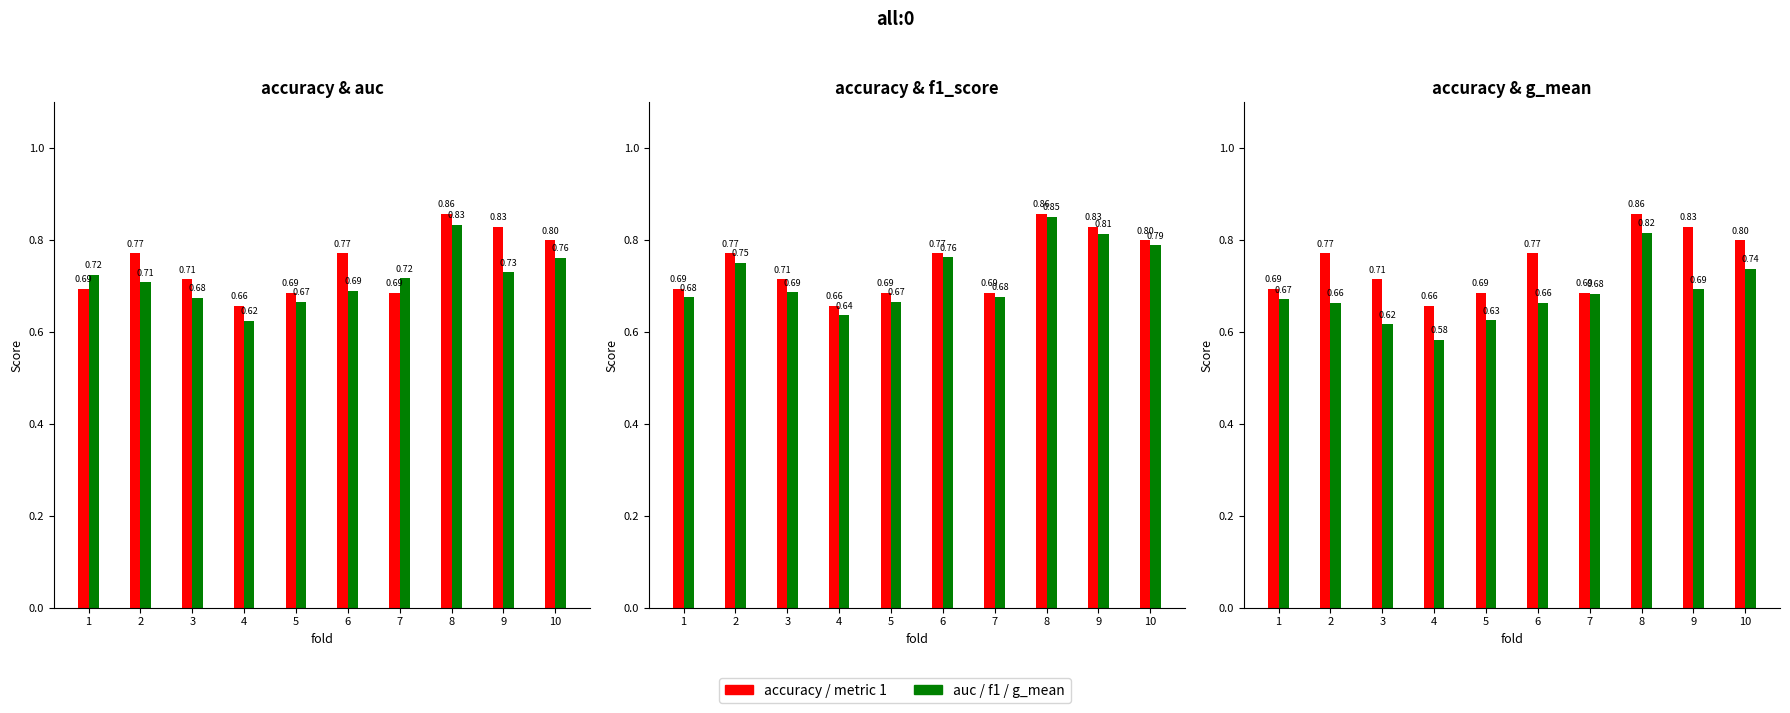

List the labels in order of accuracy value, smallest first.

4, 5, 7, 1, 3, 2, 6, 10, 9, 8